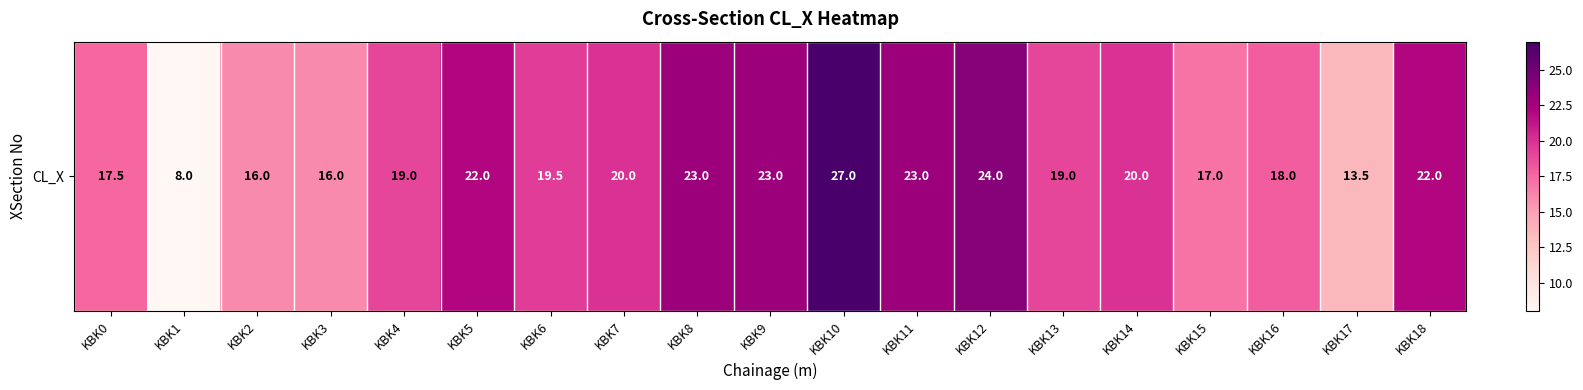

Is it true that the value at KBK6 is 19.5?

True